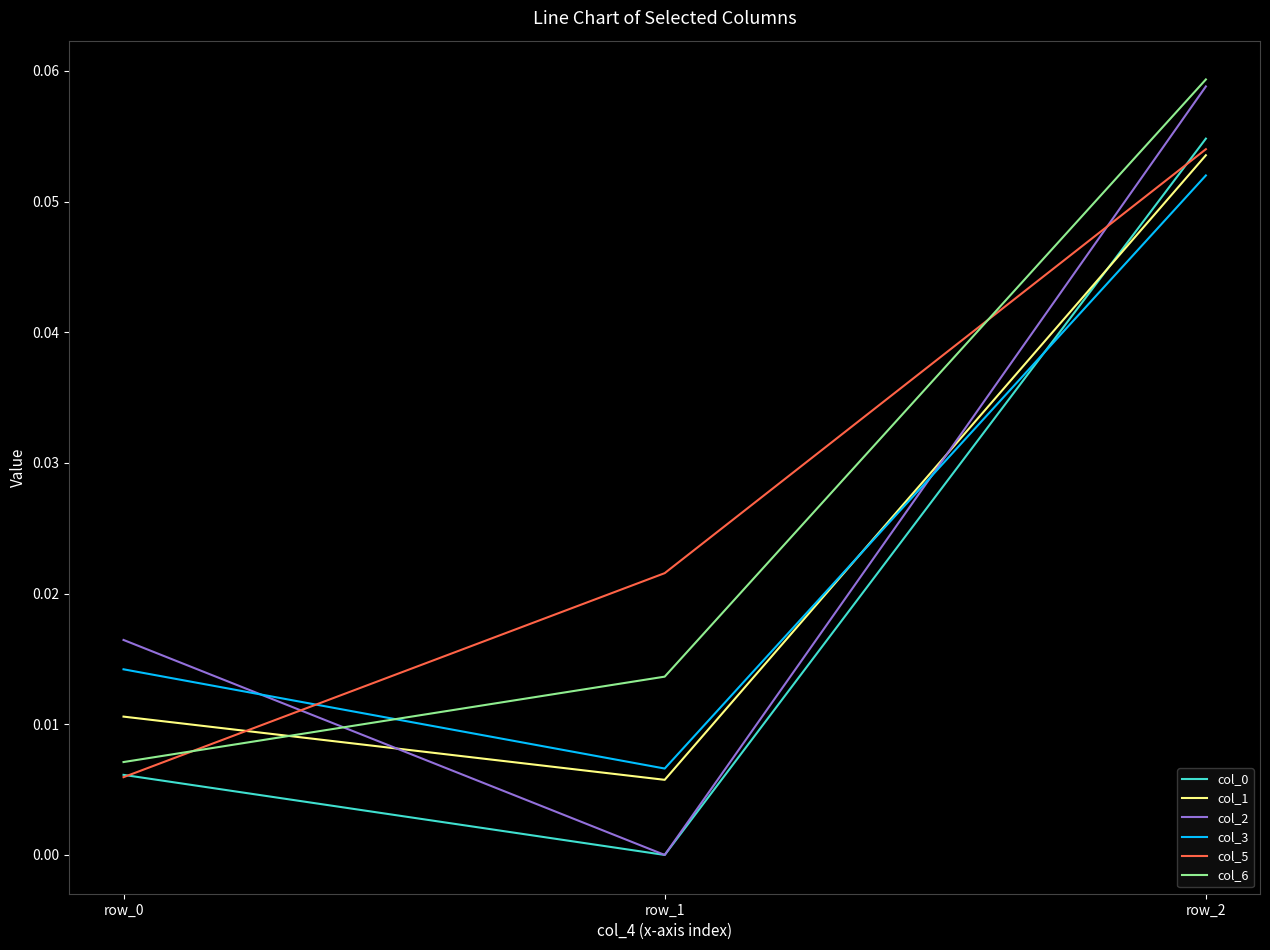

The col_0 series shows 0.0 at row_0. True or false?

True